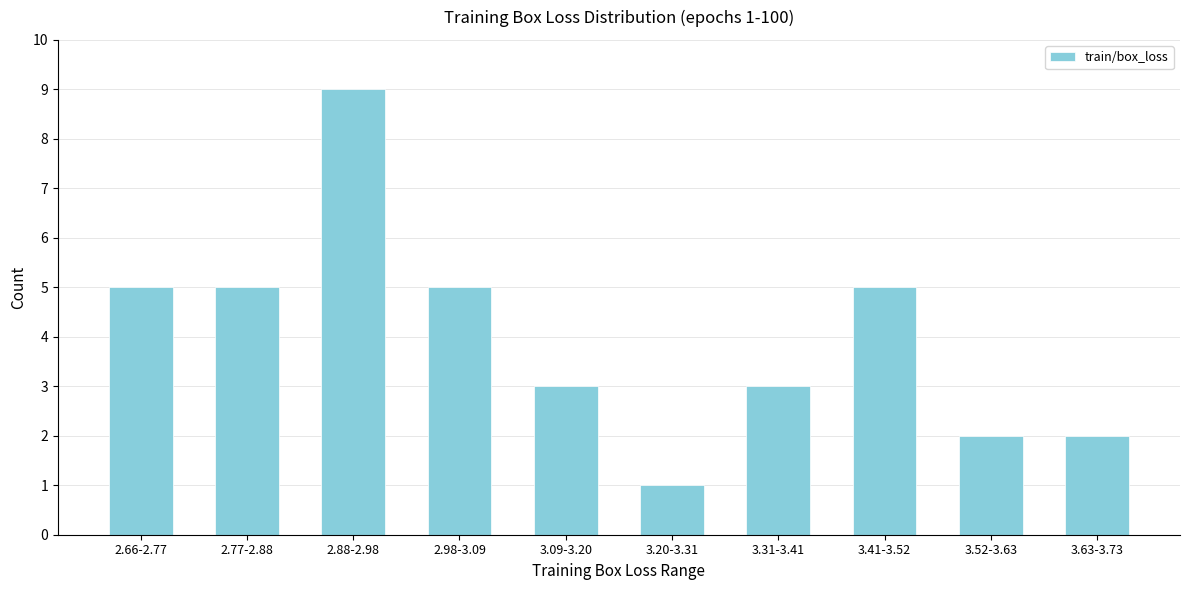

Reading right to left, extract all data points from this chart.

2	2	5	3	1	3	5	9	5	5